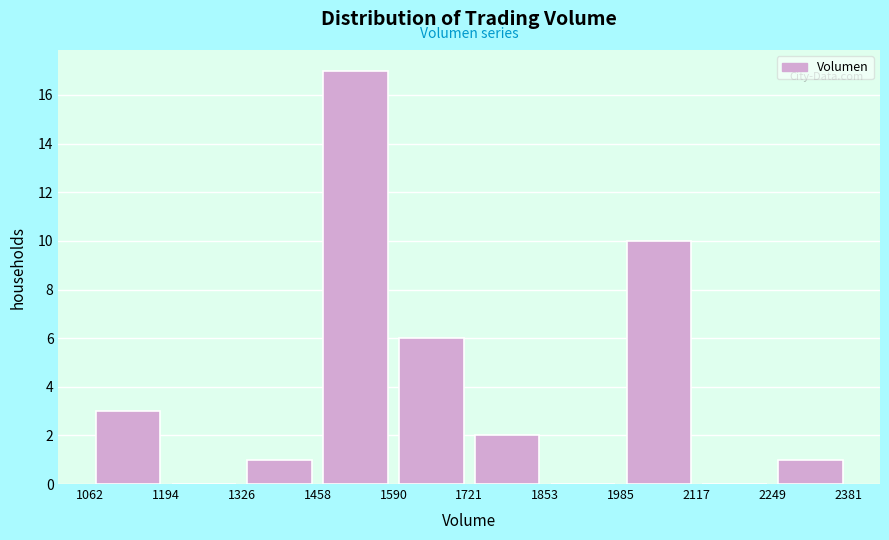

Which range on the x-axis has the tallest bar?

1458 to 1590